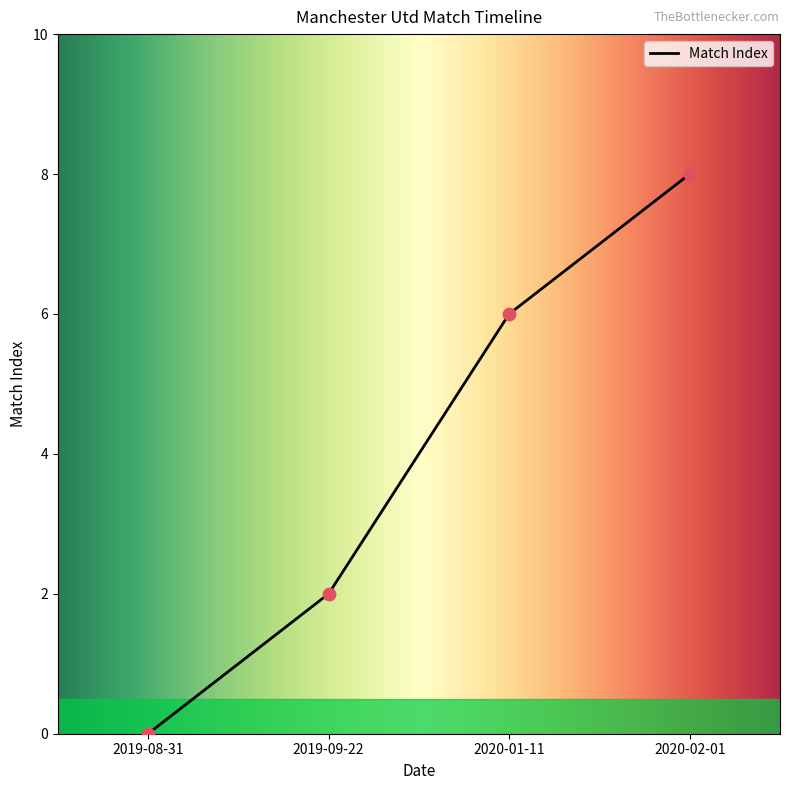

What is the change in value from 2020-01-11 to 2020-02-01?

+2